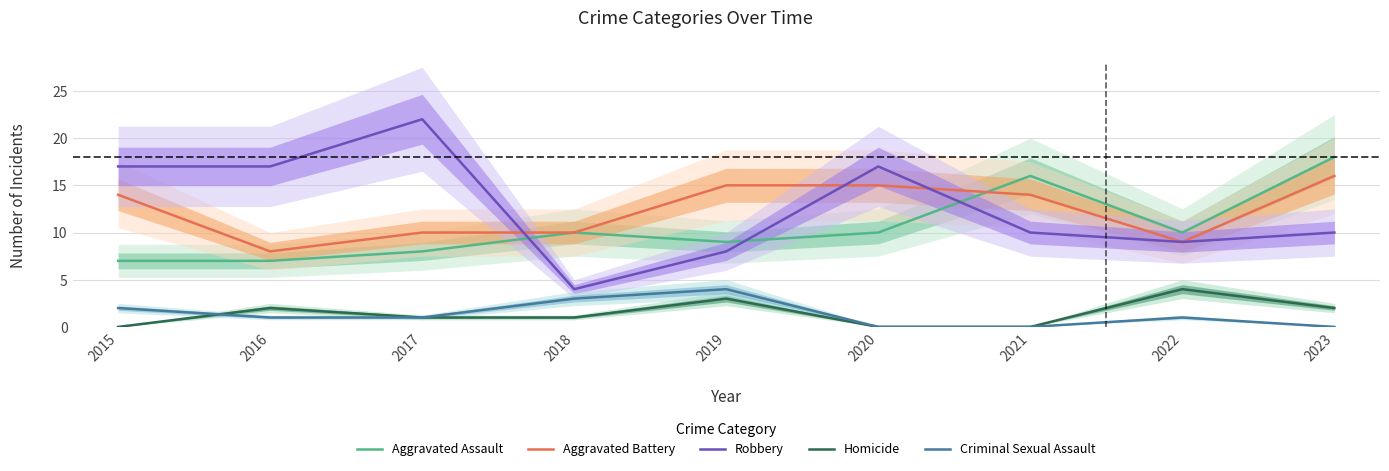

What is the sum of the Homicide values at 2015 and 2022?

4